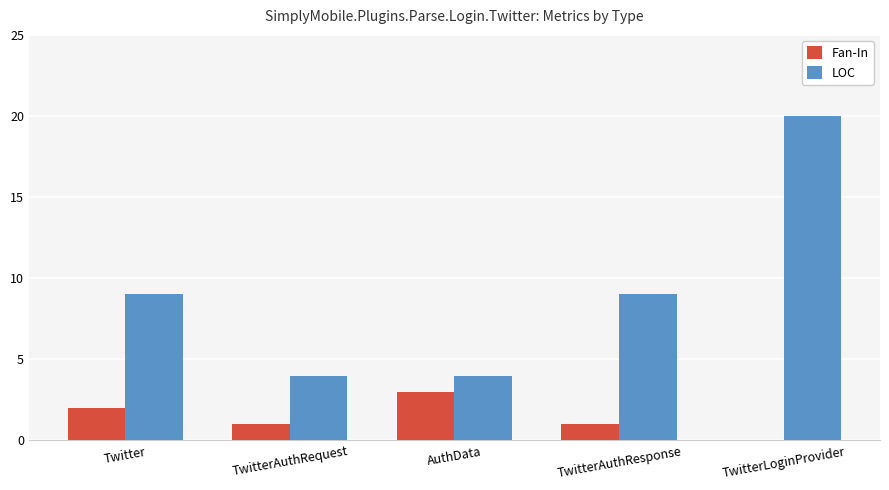

What are all the series names shown in the legend?

Fan-In, LOC